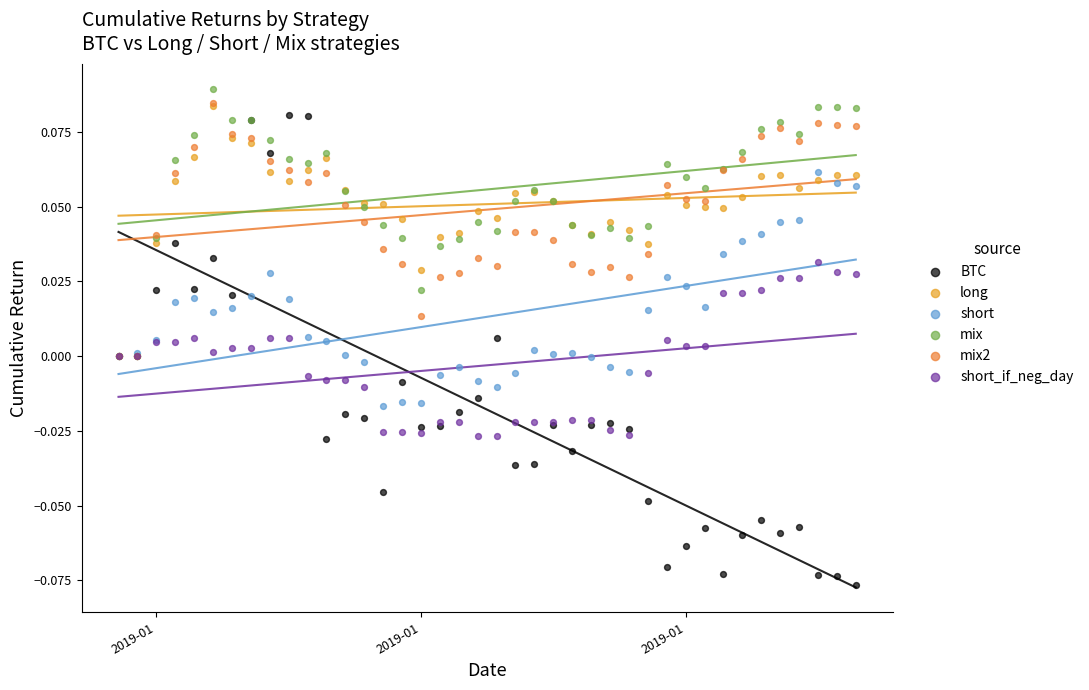

Which series has the widest spread of Y values?

BTC